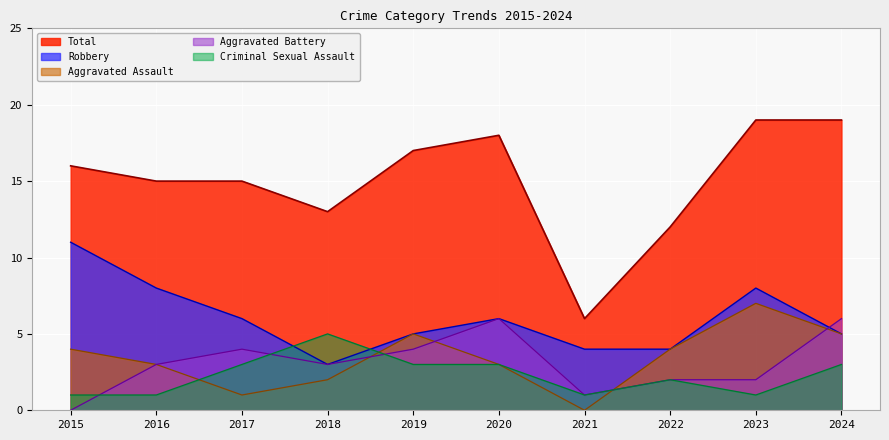

Read the Robbery value at 2018.

3